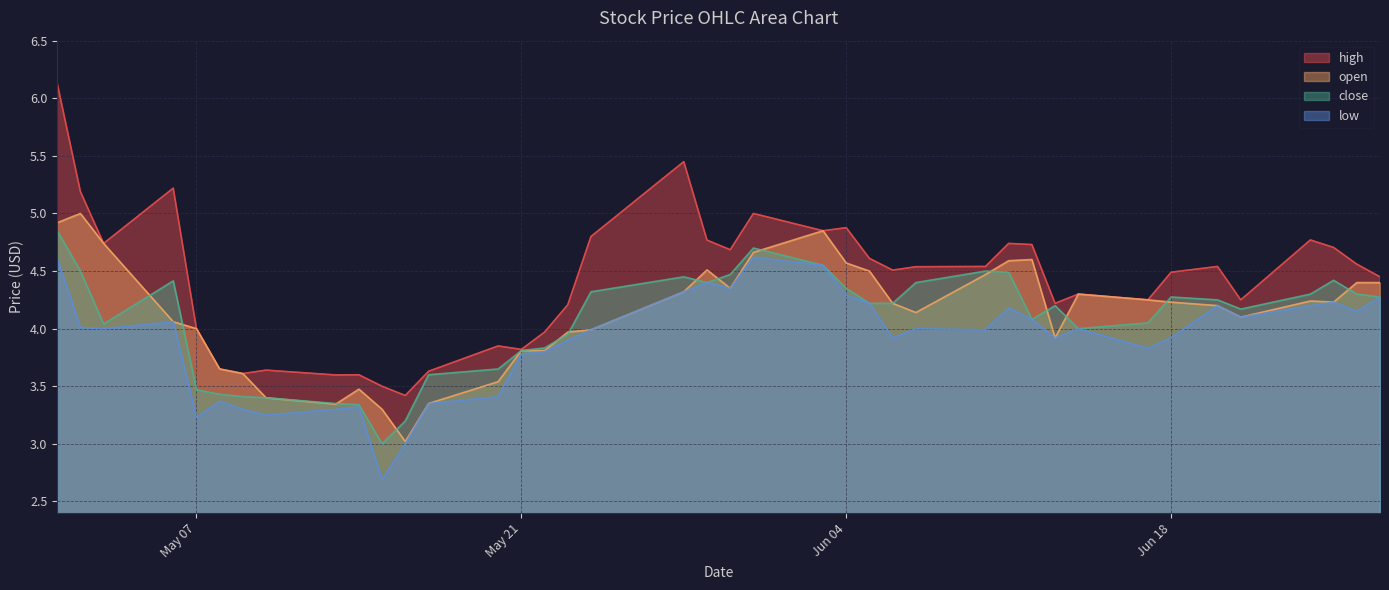

At which category is the sum across all series the highest?

2024-05-01